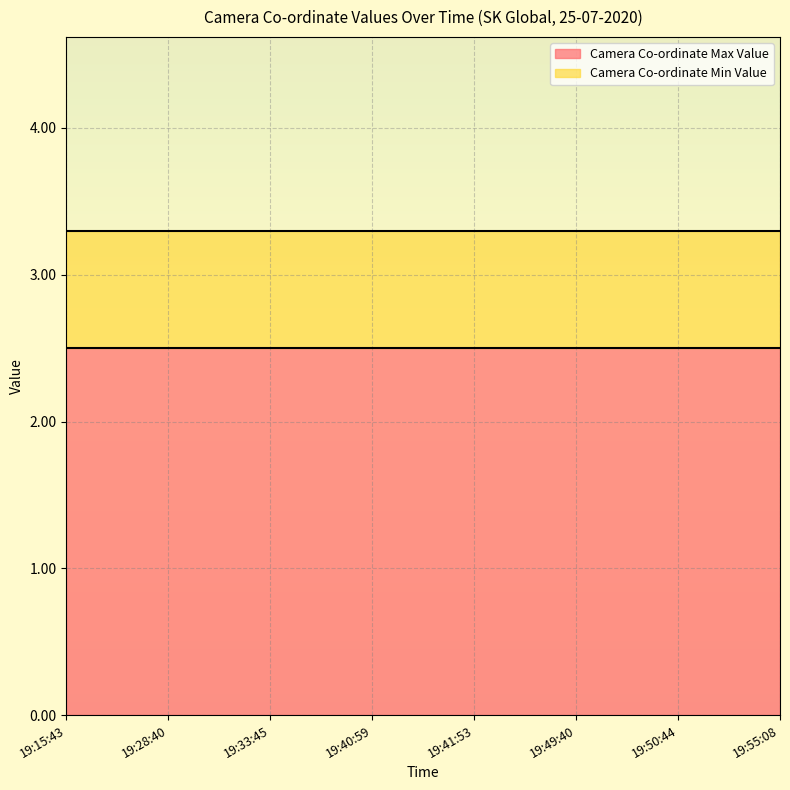

Does the chart display data point markers on the line(s)?

No